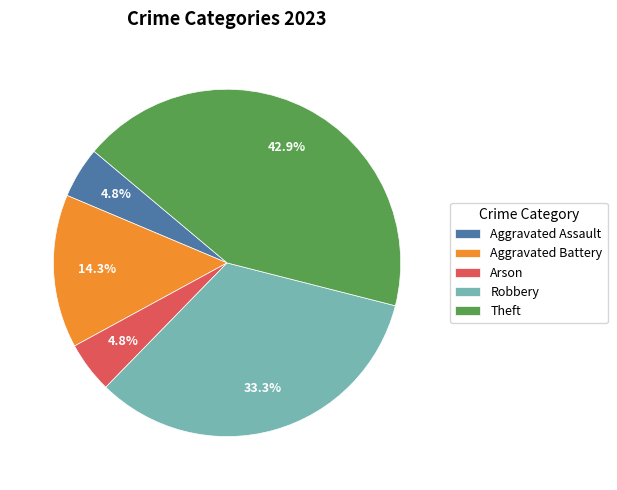

To the nearest percent, what is the average slice percentage?

20%